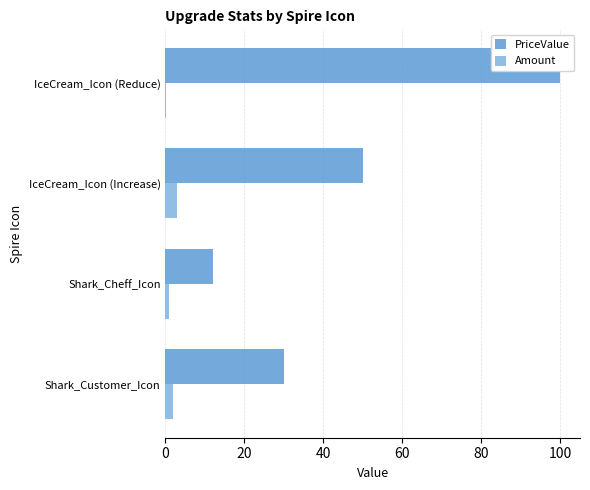

The value of Amount at Shark_Customer_Icon is 3.1. True or false?

False